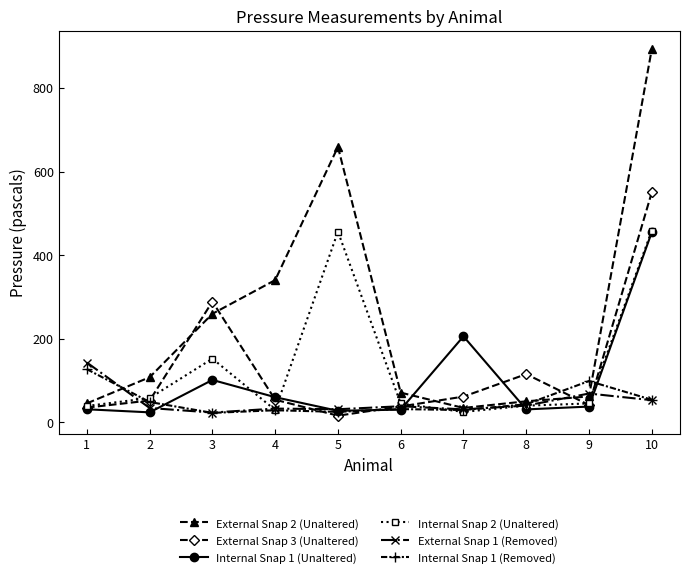

At which category is the sum across all series the highest?

10